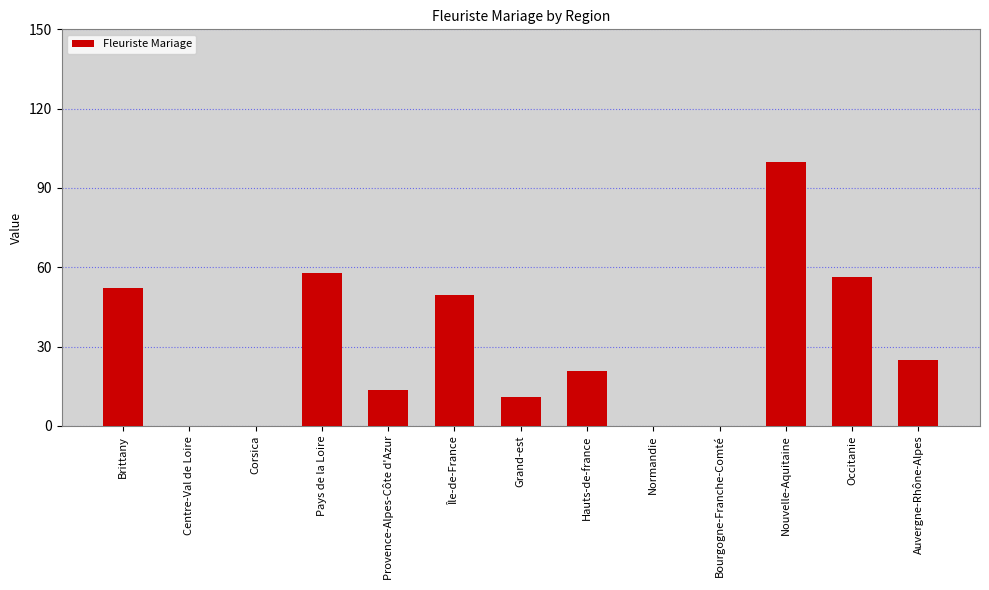

True or false: the data shows 0.0 at Normandie.

True